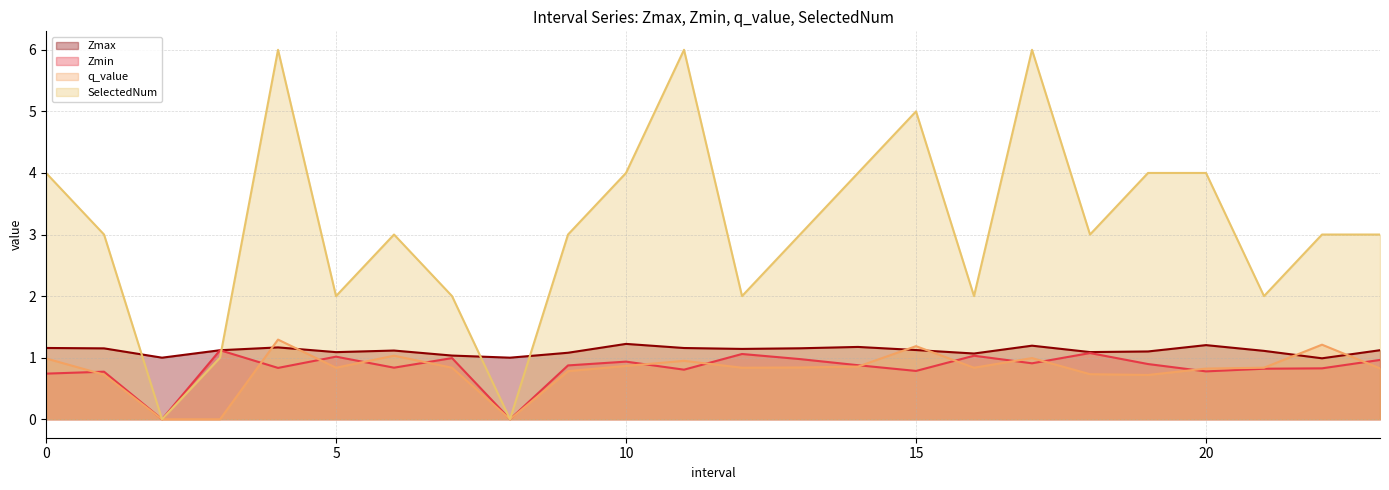

Which series has the largest total across all categories?

SelectedNum